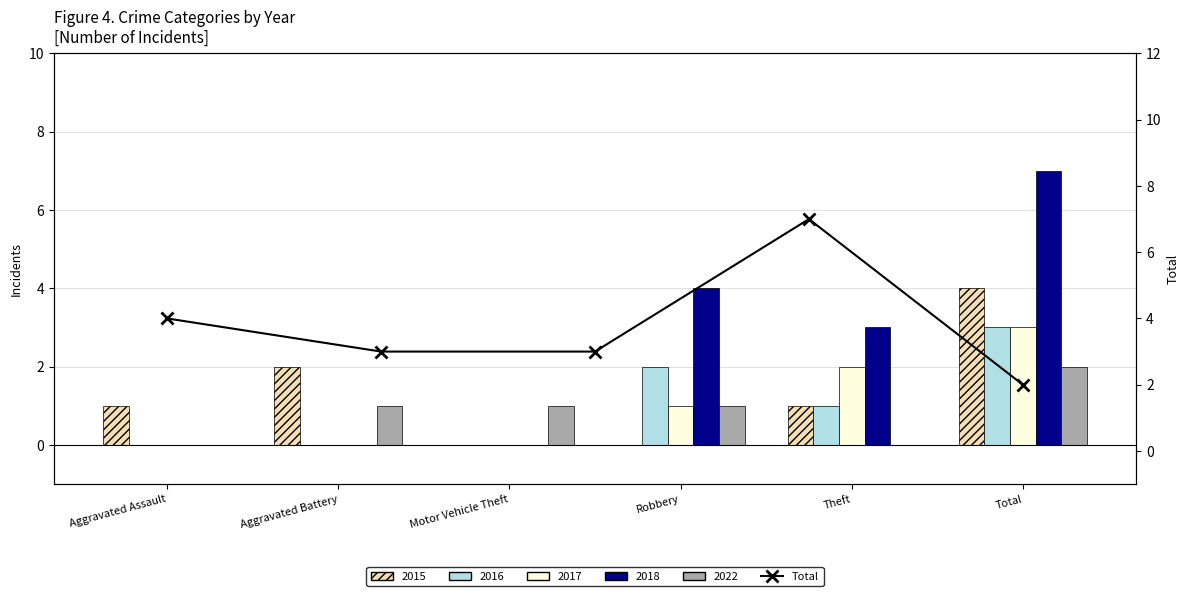

Rank the categories by value from lowest to highest.

Theft, Aggravated Battery, Motor Vehicle Theft, Aggravated Assault, Robbery